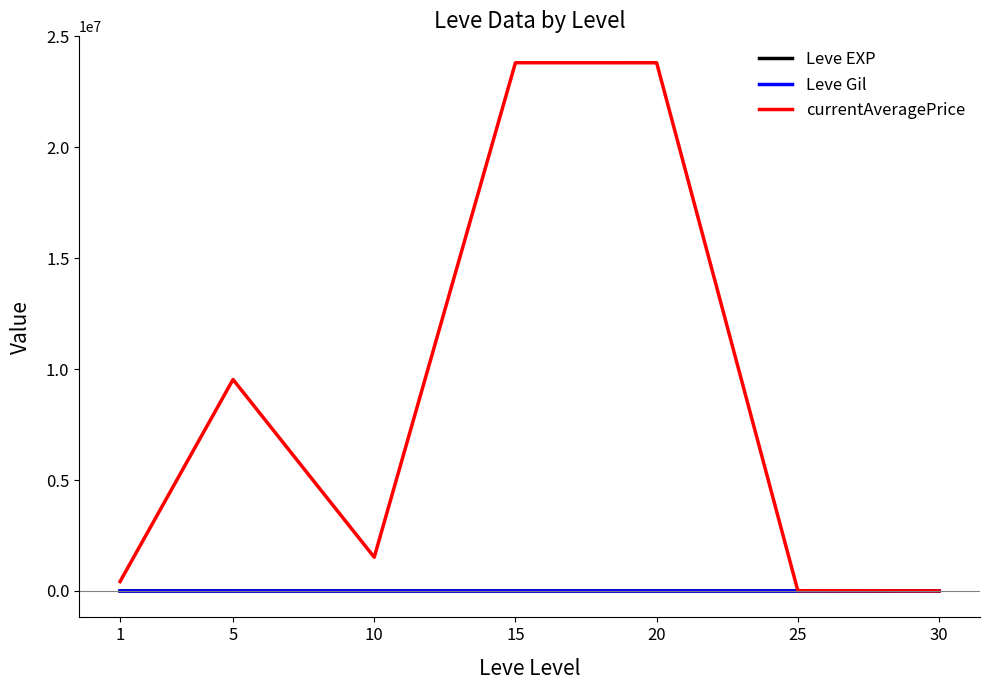

Which series has the widest spread of values?

currentAveragePrice